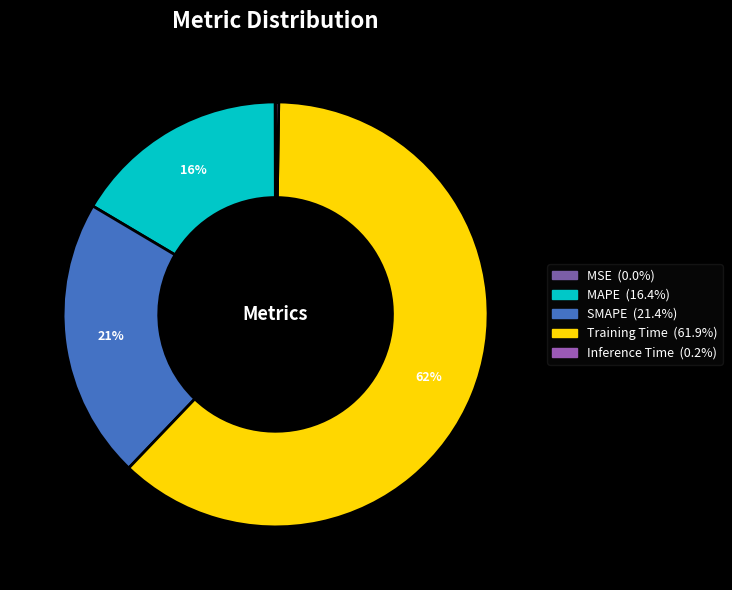

To the nearest percent, what percentage of the pie is MAPE?

16%